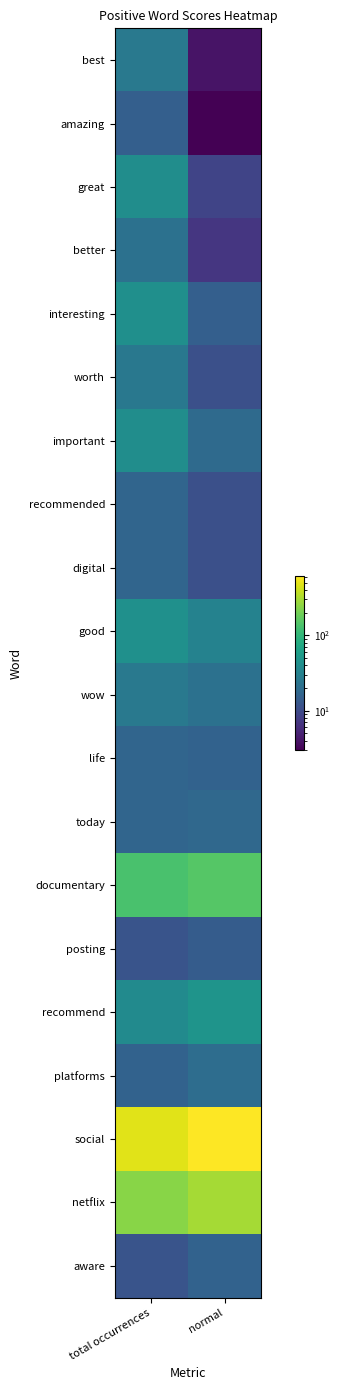

Rank the series at total occurrences from lowest to highest value.

posting, aware, amazing, platforms, recommended, digital, life, today, better, worth, best, wow, recommend, great, important, interesting, good, documentary, netflix, social